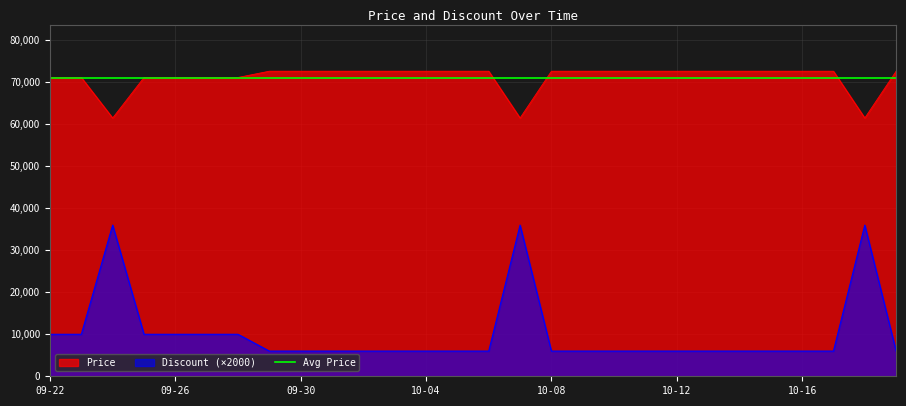

The value of Discount (×2000) at 10-08 is 10135. True or false?

False